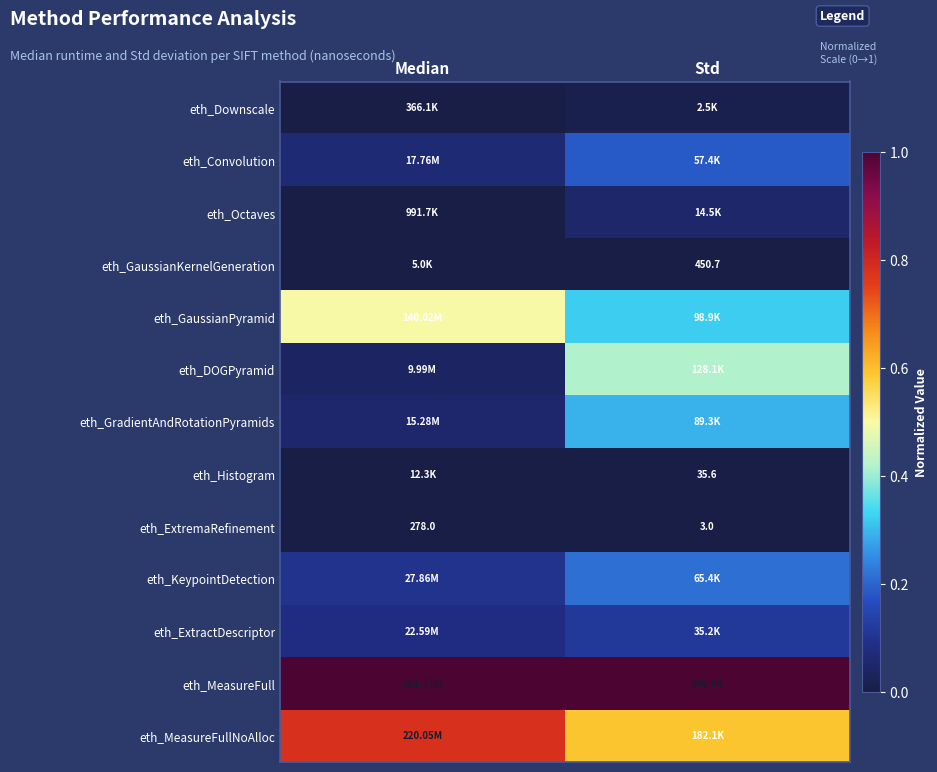

At which category does the chart reach its peak across all series?

Median